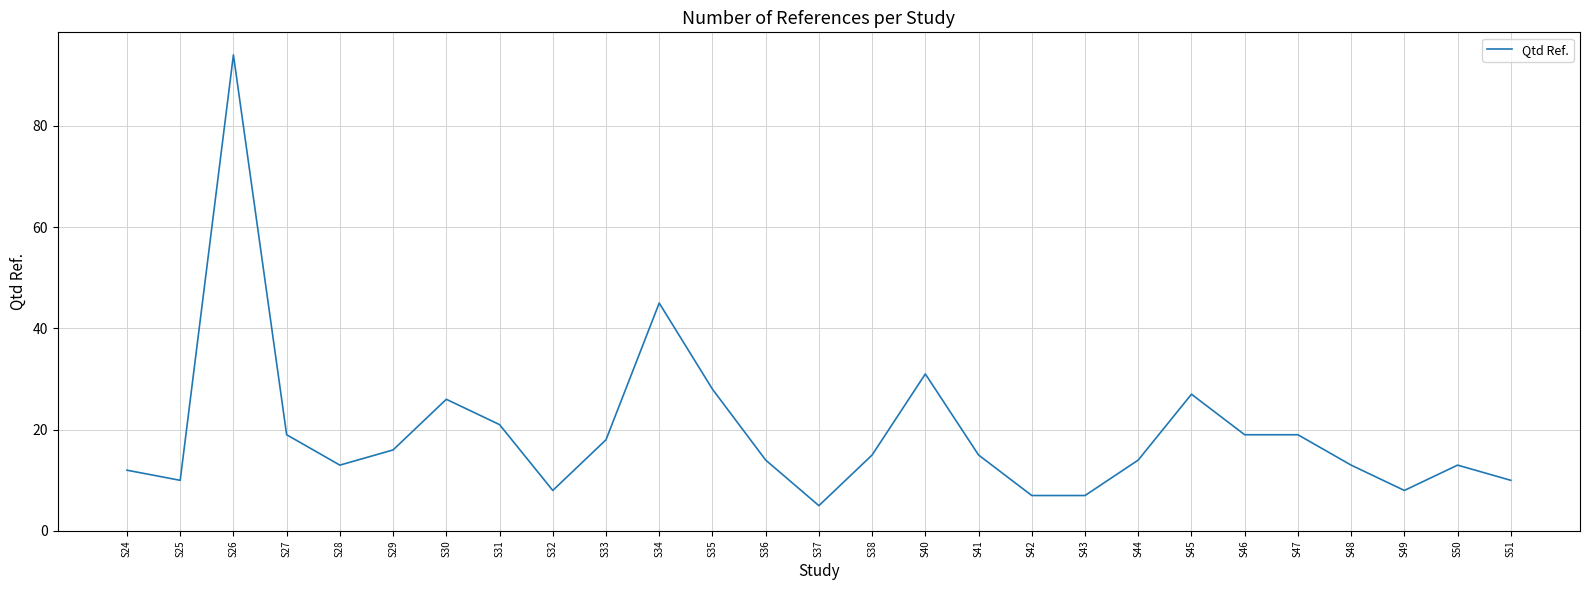

What is the change in value from S41 to S45?

+12